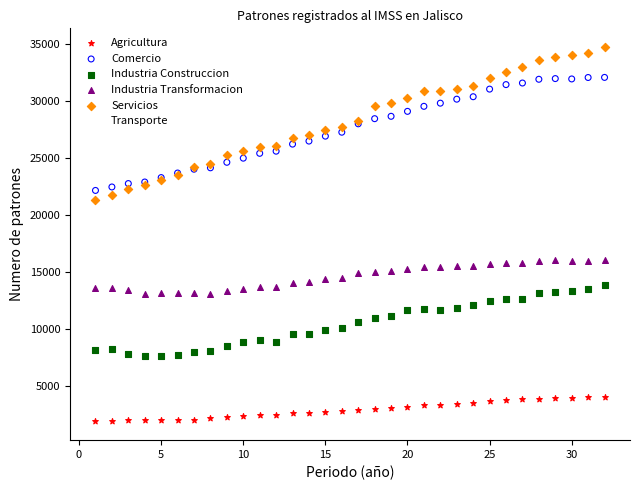

Which series contains the highest Y value?

Servicios